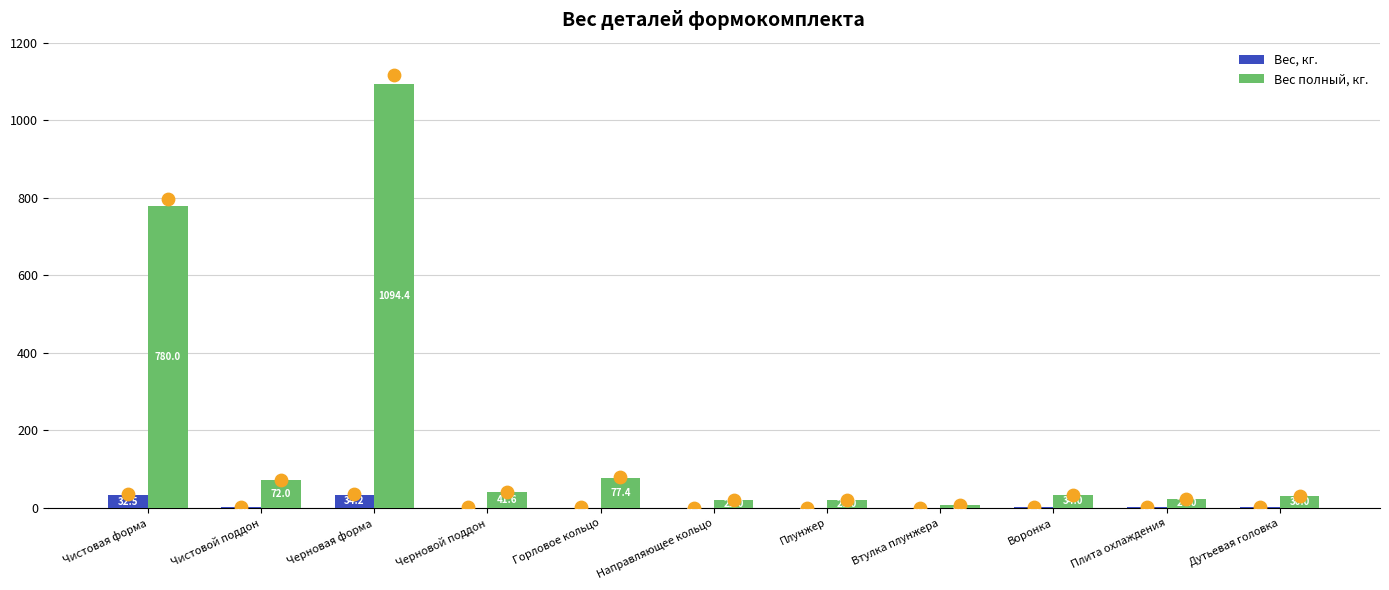

Which series contains the highest Y value?

Вес полный, кг.